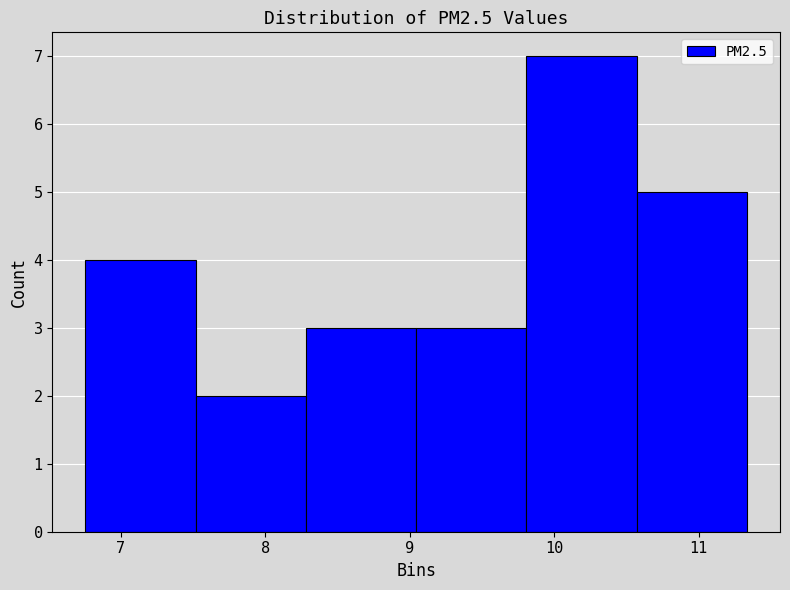

What is the height of the bar covering 9.8 to 10.6 on the x-axis? Neither the bar edges nor the heights are printed on the chart, so give them approximately, as read against the axes.

7